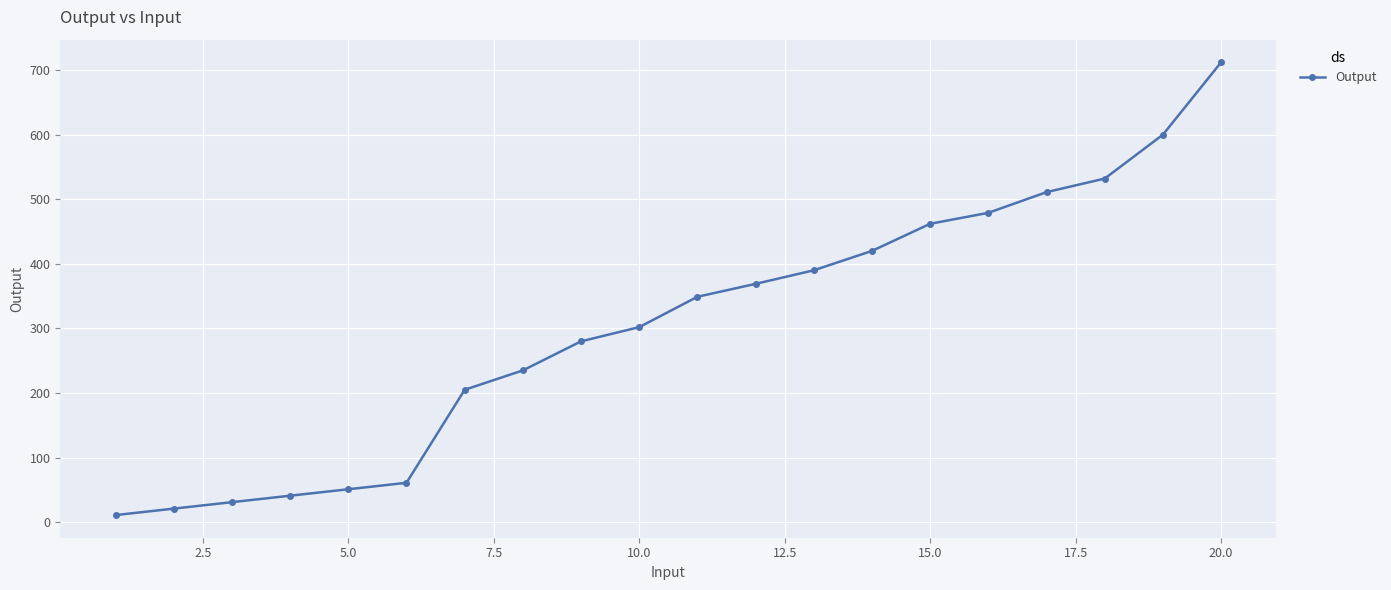

True or false: there are more than 2 points higher than both neighbors.

False